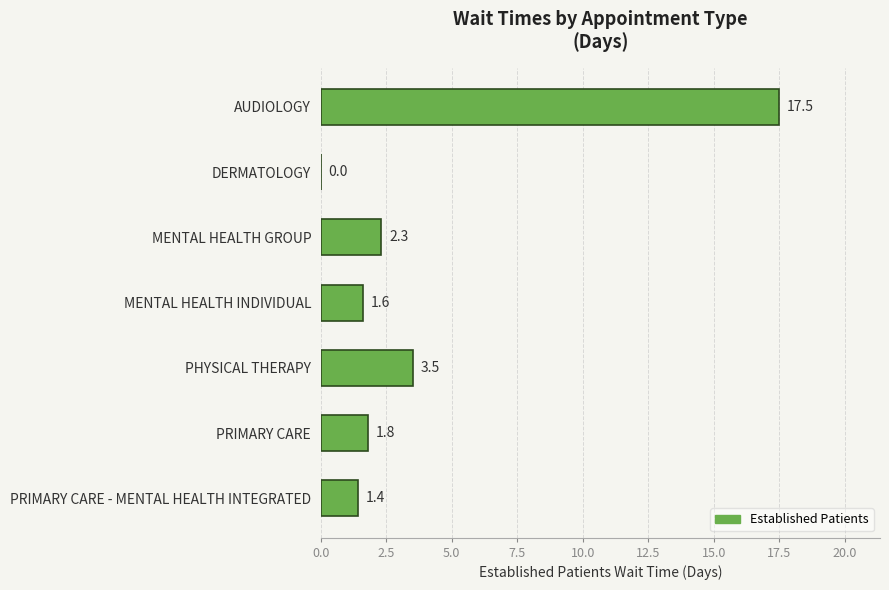

Between MENTAL HEALTH GROUP and PRIMARY CARE - MENTAL HEALTH INTEGRATED, which is larger?

MENTAL HEALTH GROUP